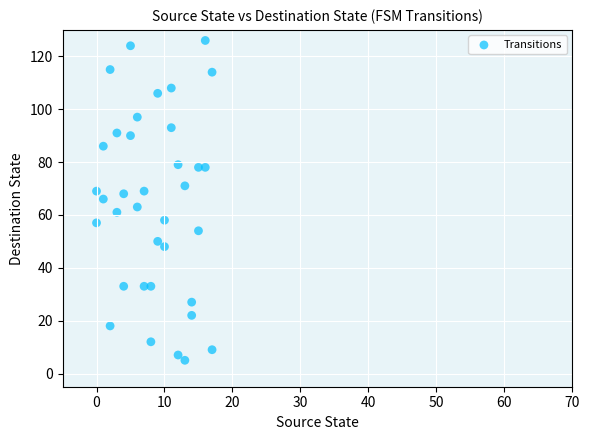

What is the range of Y values (max minus min)?

121